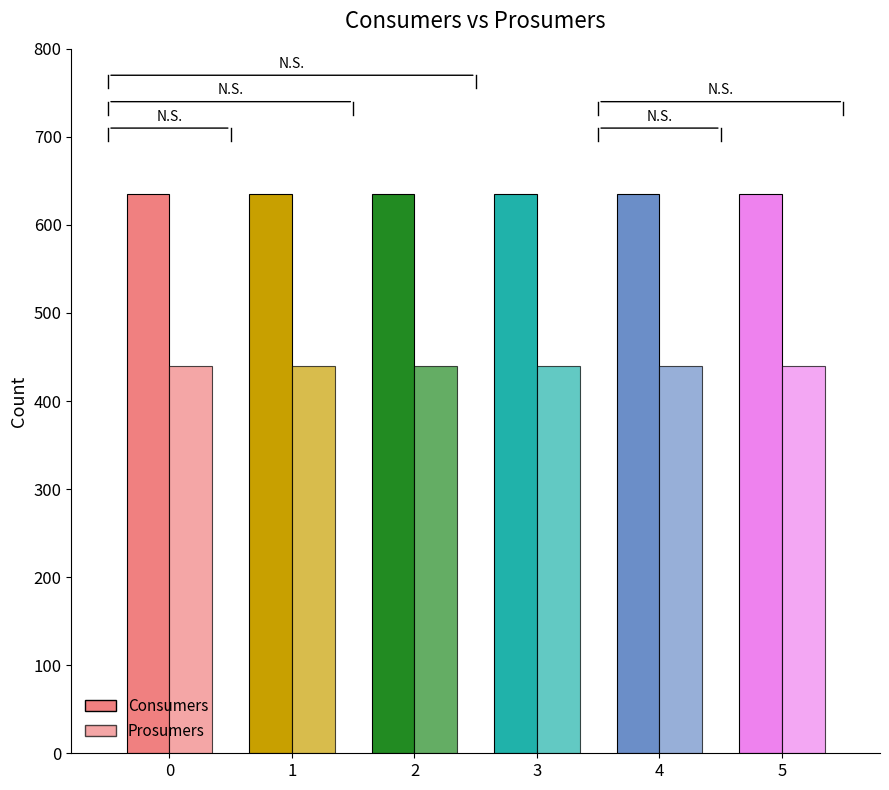

How many bars are there in total?

12